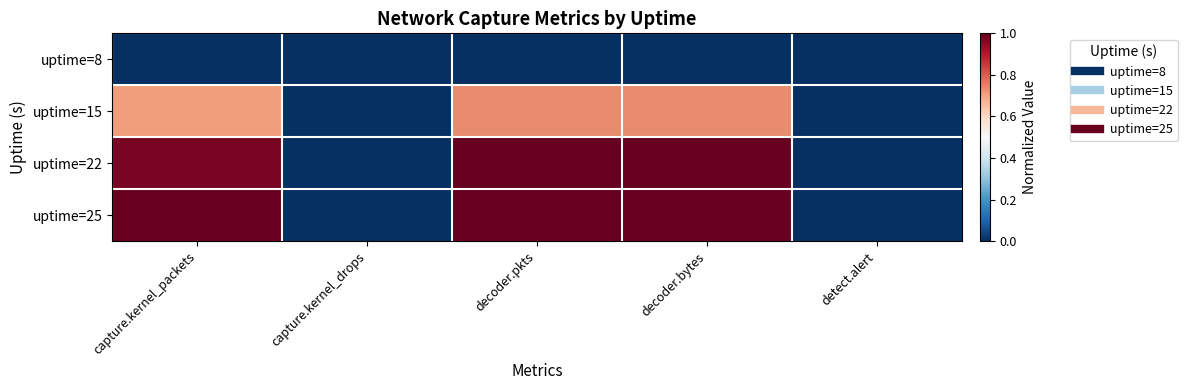

At how many categories does at least one series exceed 0?

3